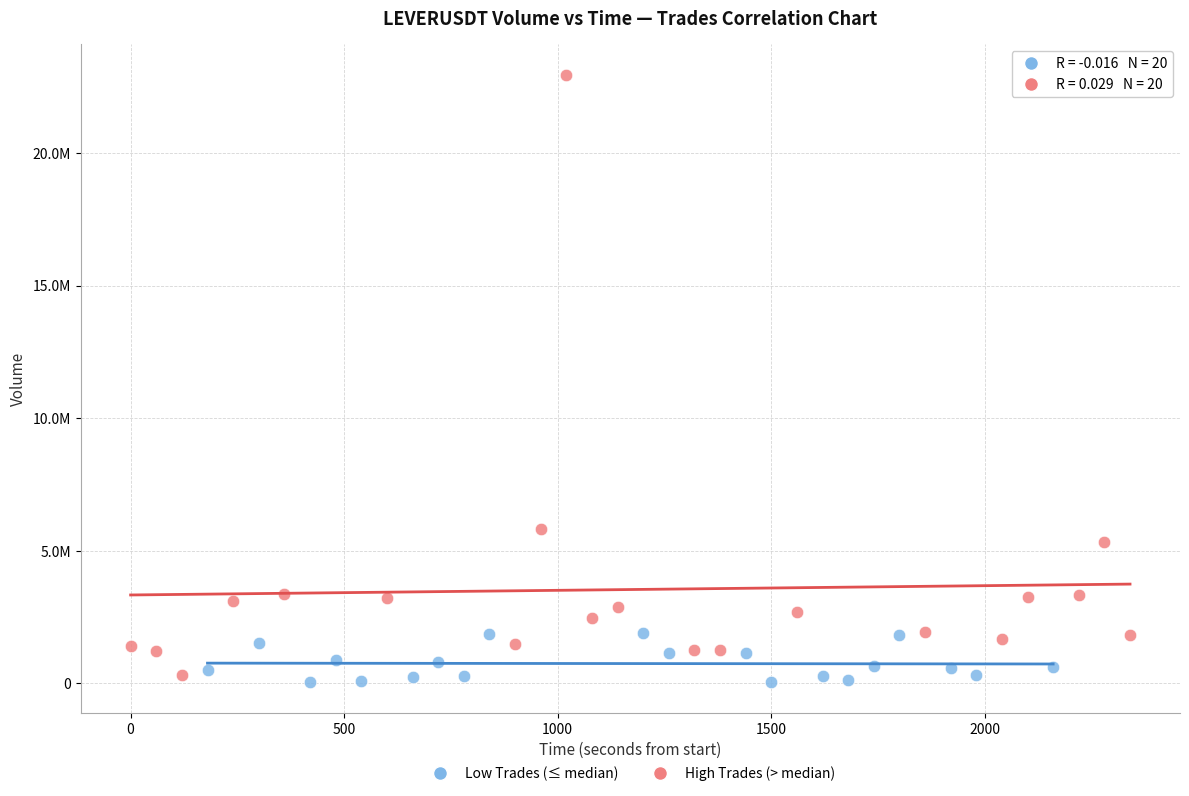

Which series reaches the maximum Y coordinate?

High Trades (> median)